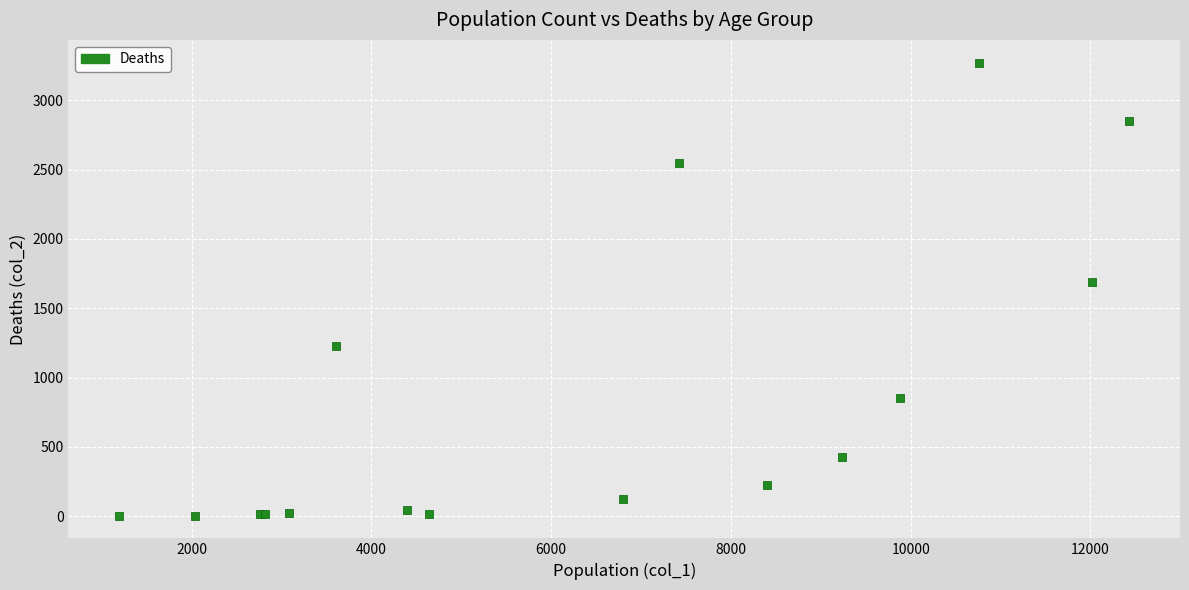

What Y value in the scatter plot is closest to 1638?

1690